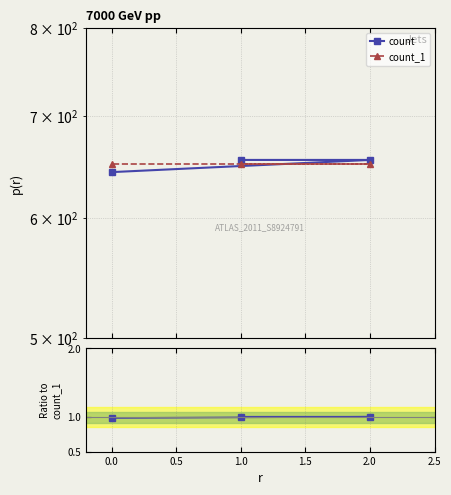

What is the lowest value of the count_1 series?

651.0